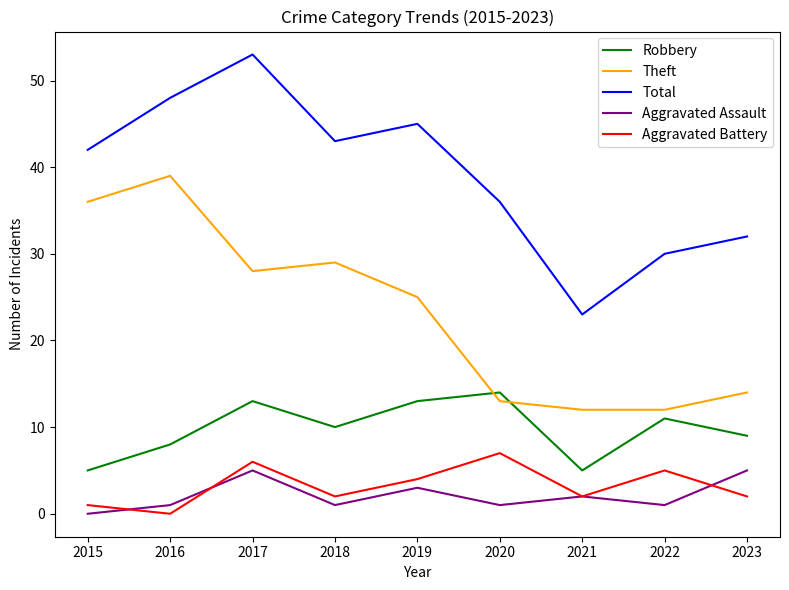

Is the value of Total at 2021 greater than the value of Aggravated Assault at 2022?

Yes